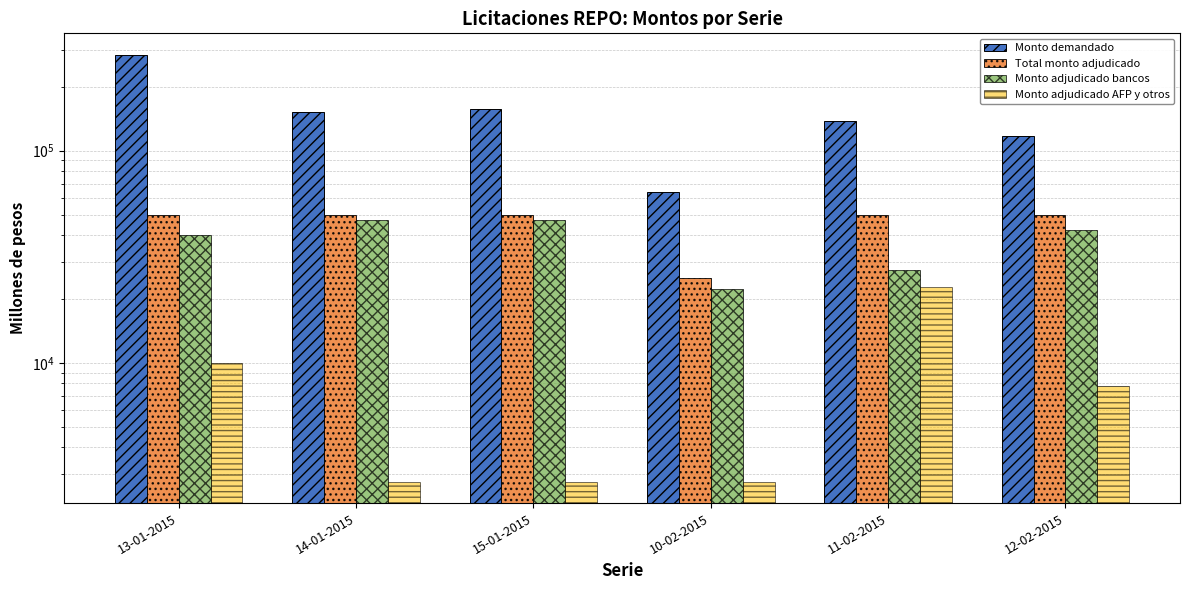

What is the label of the 3rd bar from the right?

10-02-2015